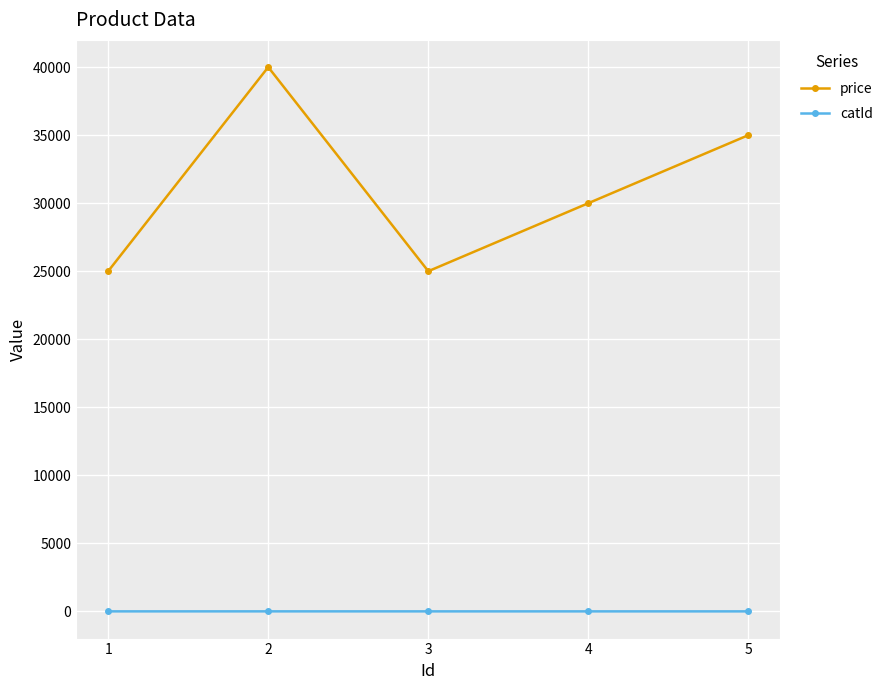

Does the chart have visible grid lines?

Yes